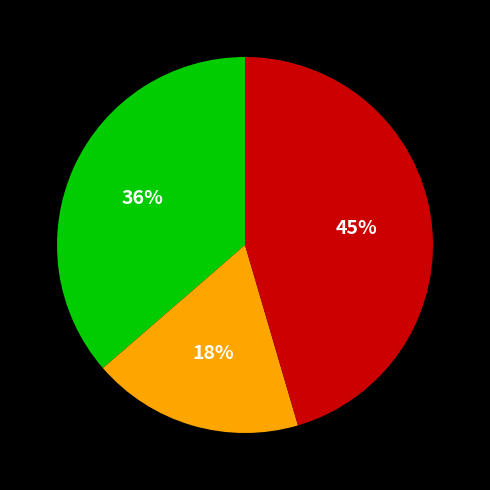

To the nearest percent, what is the difference between the largest and smallest slice percentages?

27%